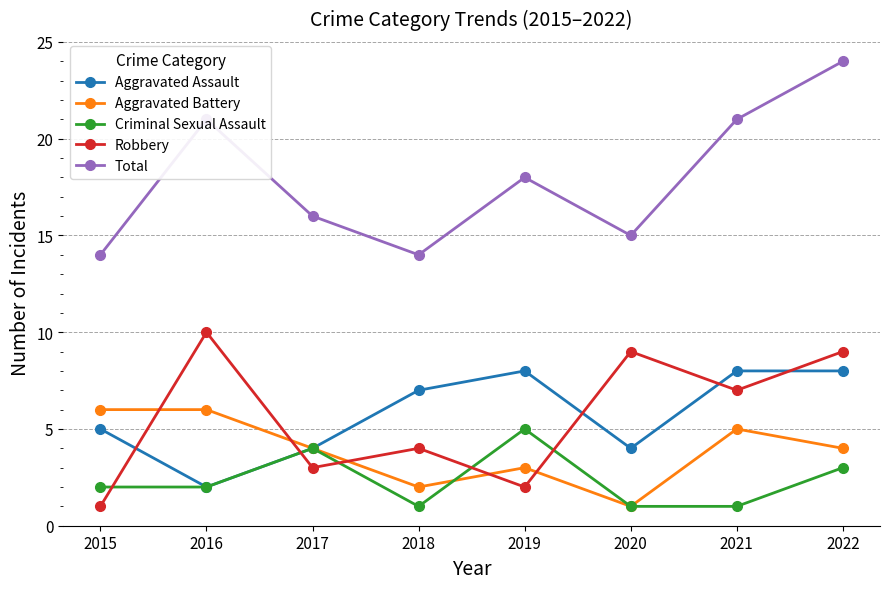

What is the total value across all series at 2021?

42